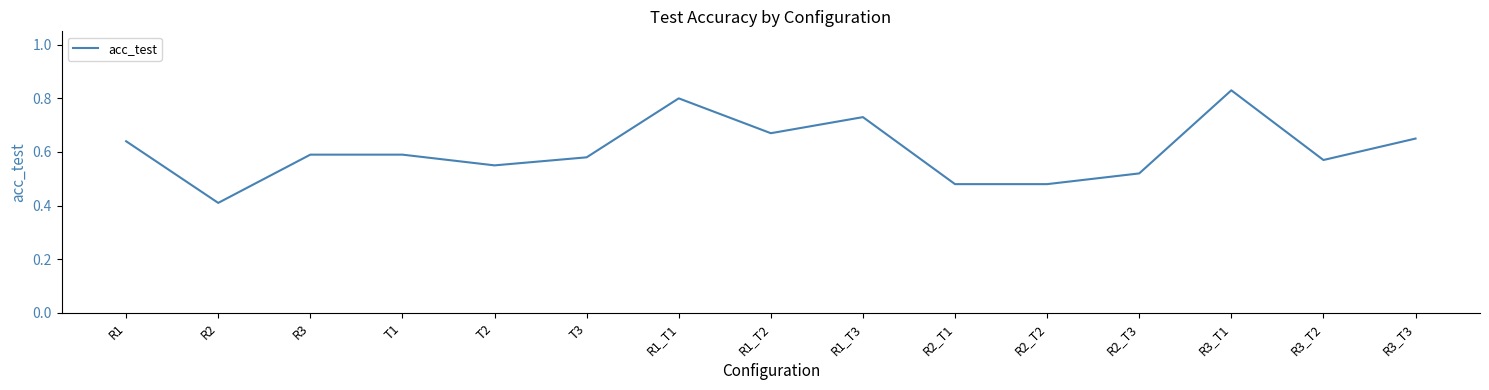

What is the difference between the maximum and minimum values?

0.4